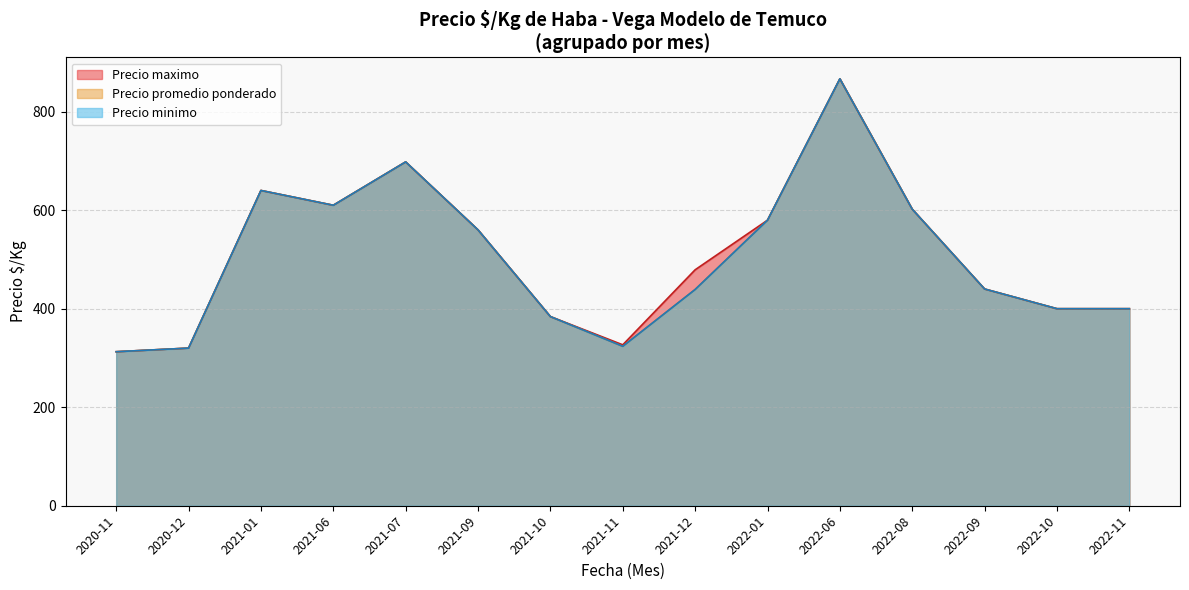

Which series has the largest total across all categories?

Precio maximo